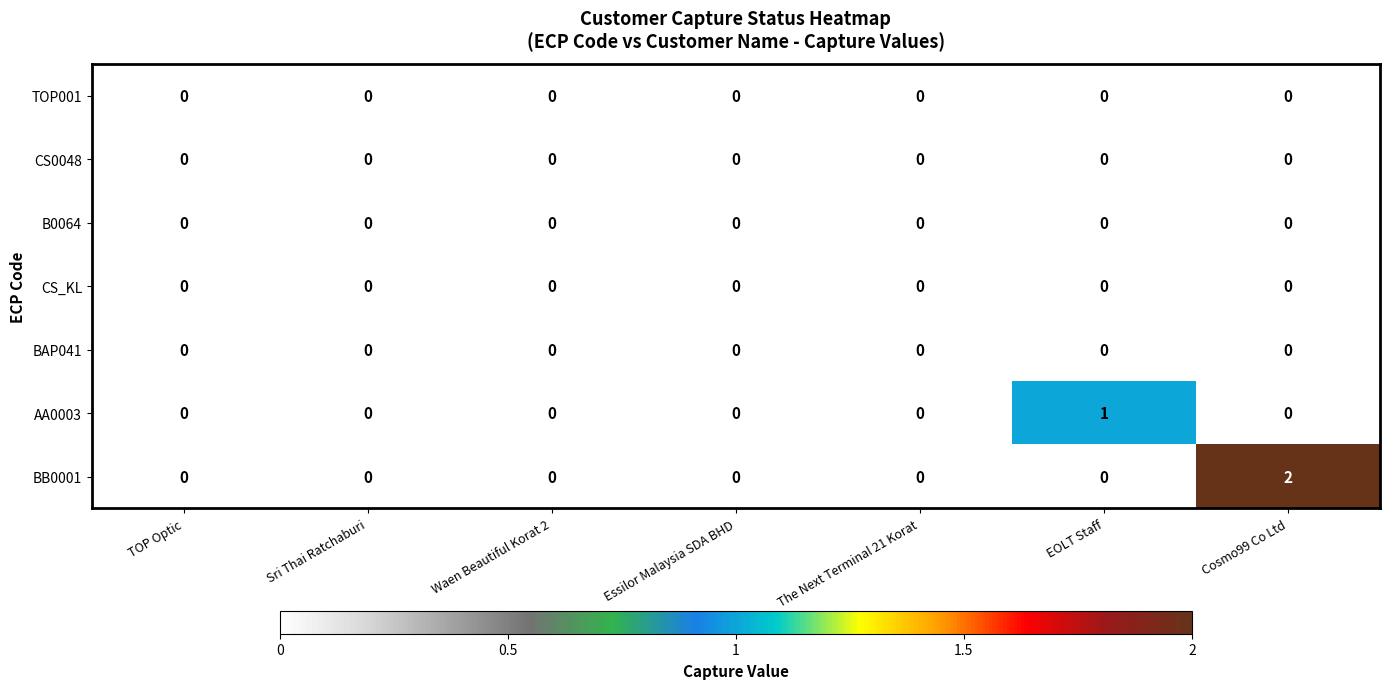

What is the maximum value shown in the chart?

2